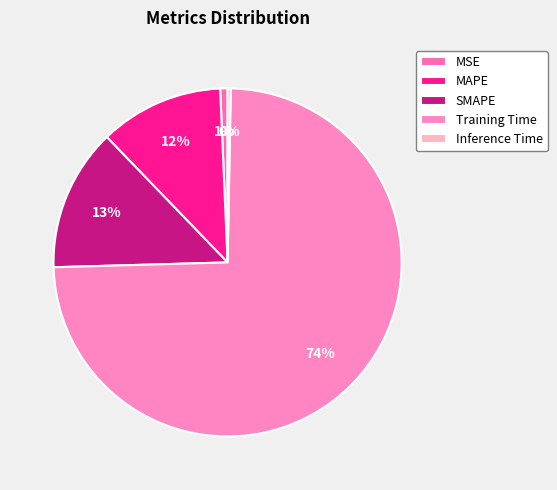

Count the number of slices in the pie.

5